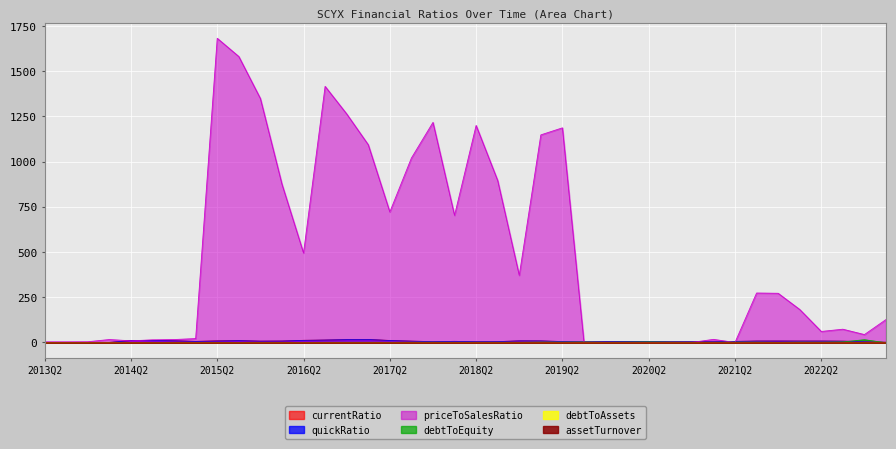

What is the difference between the maximum and minimum values in the quickRatio series?

16.4